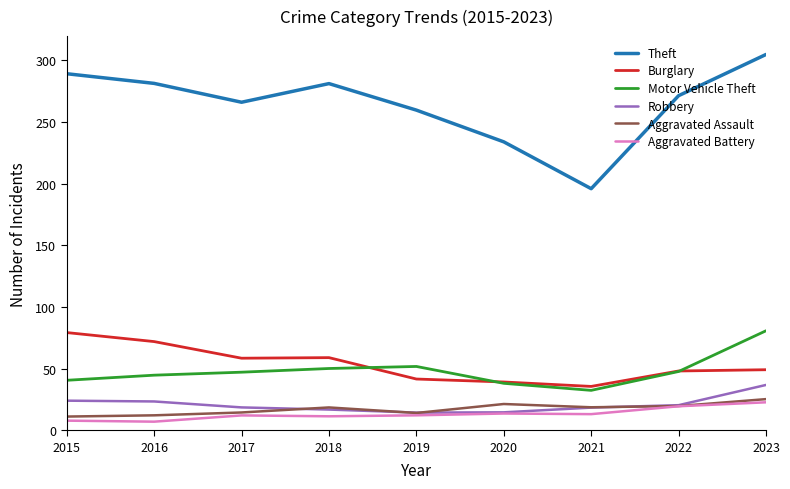

Which series has the largest total across all categories?

Theft